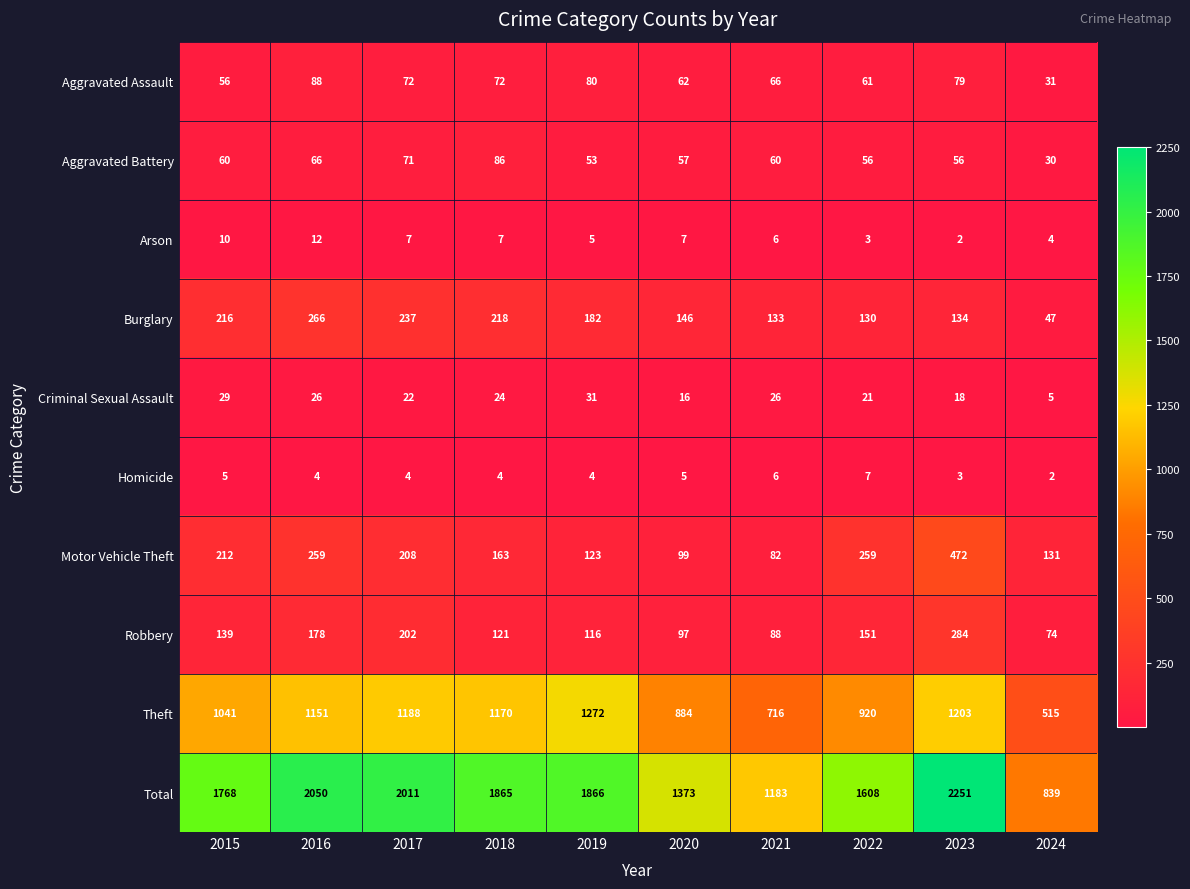

What is the spread (max minus min) of values at 2024?

837